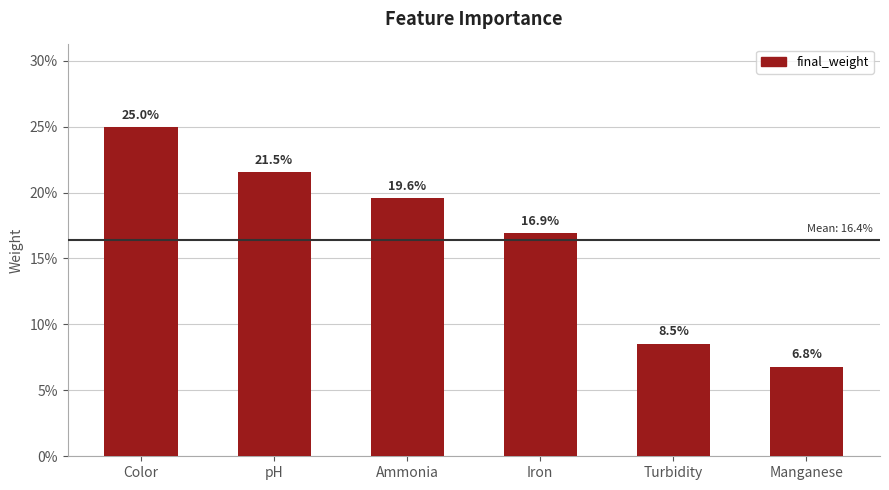

Reading left to right, extract all data points from this chart.

0.2	0.2	0.2	0.2	0.1	0.1